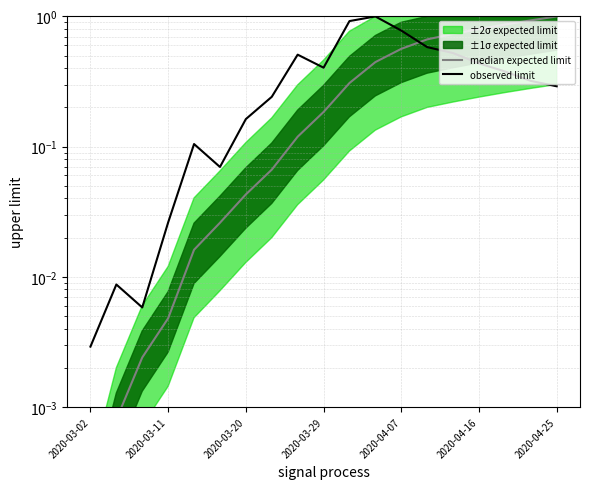

Where do median expected limit and observed limit first cross each other?

12 and 13